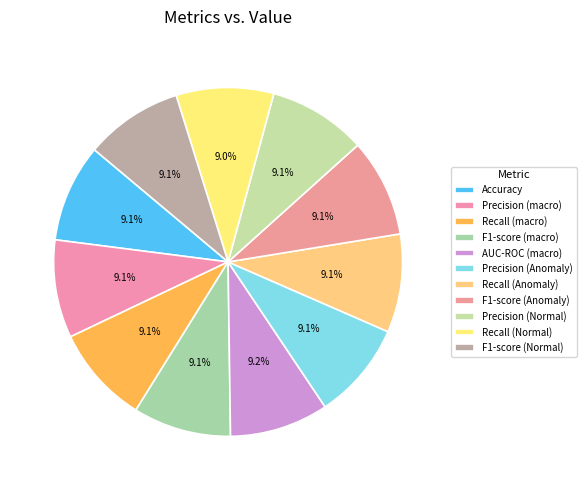

Count the number of slices in the pie.

11